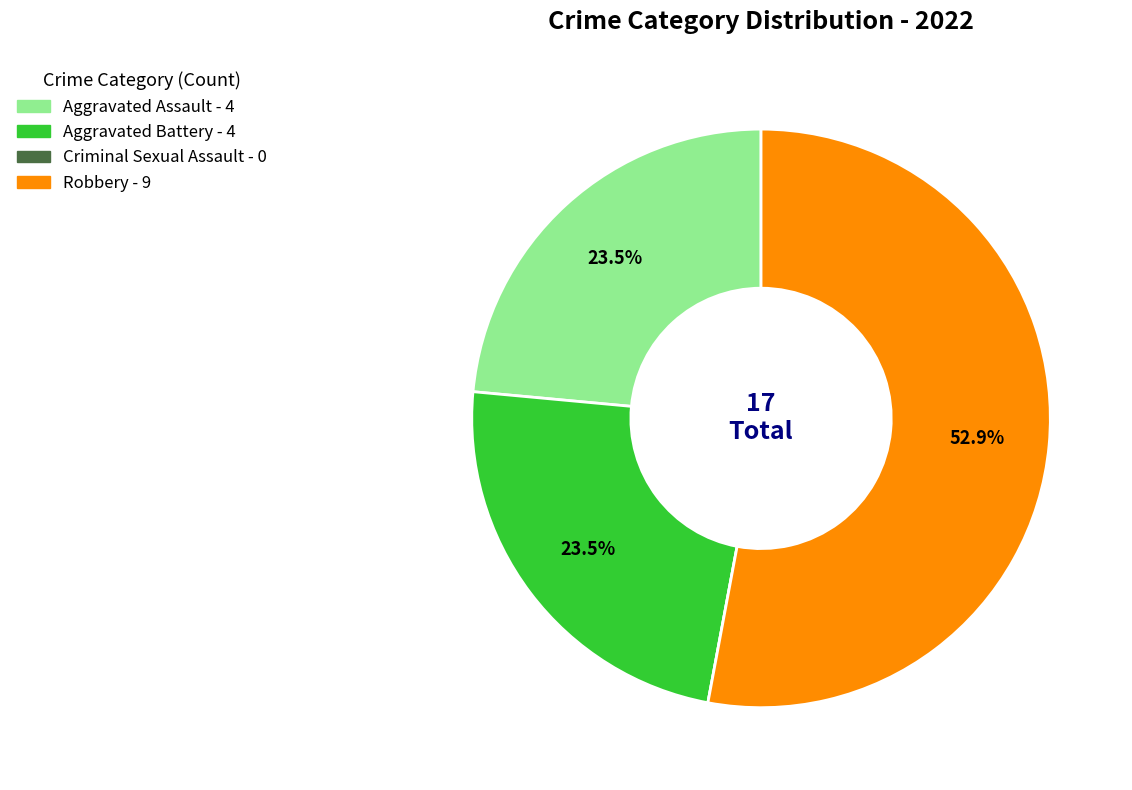

Which category accounts for the majority?

Robbery